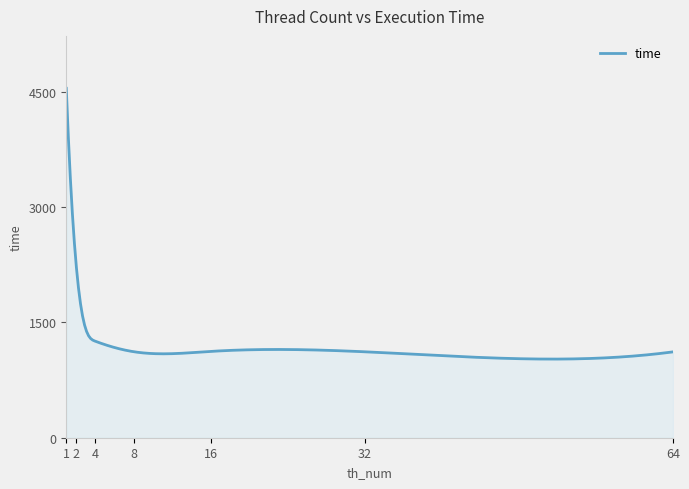

What is the minimum value shown in the chart?

1022.2